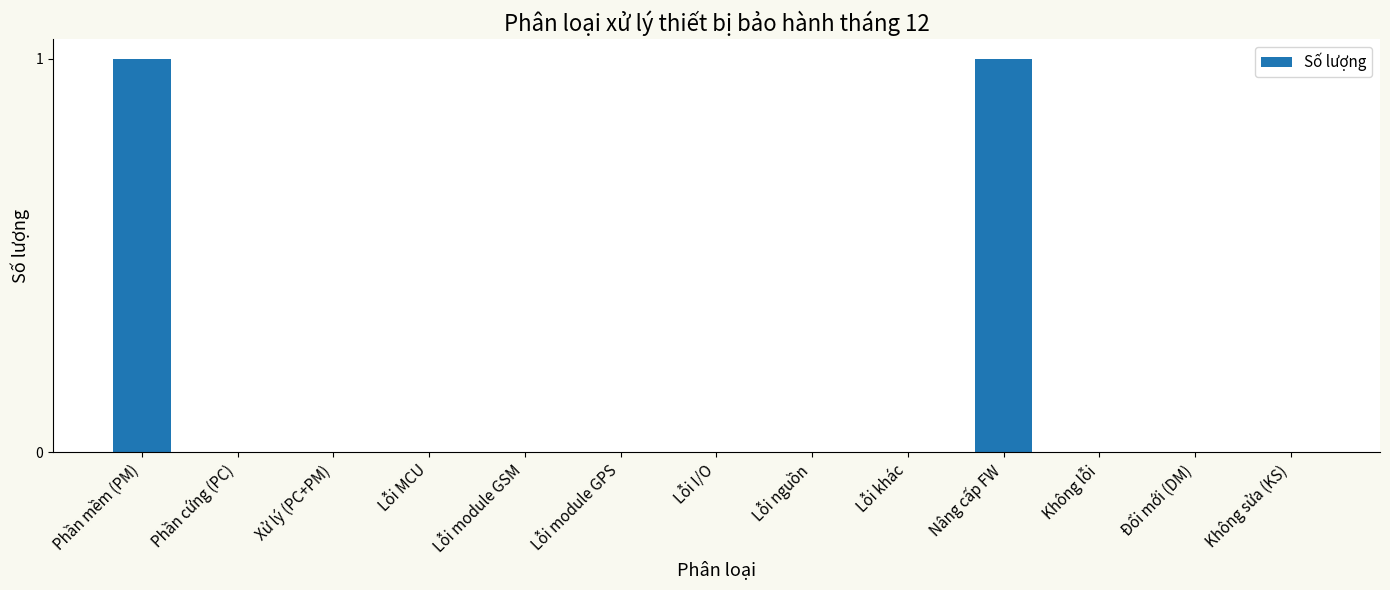

How many data points does each series have?

13